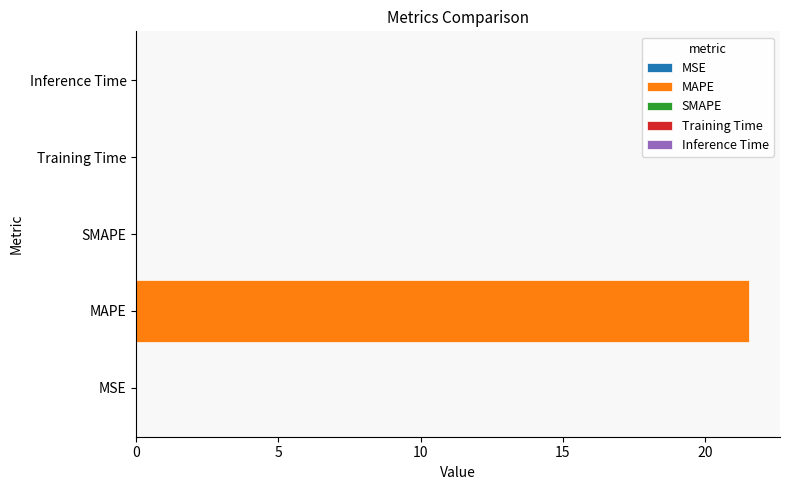

What is the sum of the values at MAPE and Training Time?

21.6